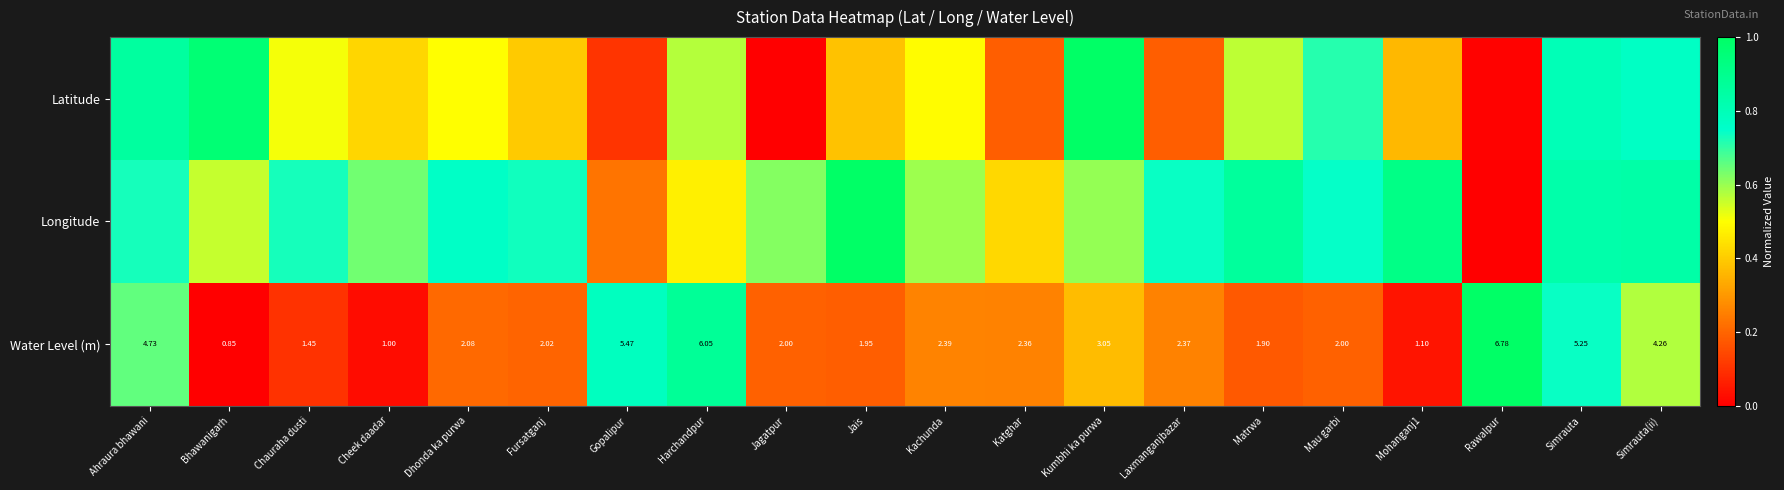

At which label is Water Level (m) closest to 3?

Kumbhi ka purwa